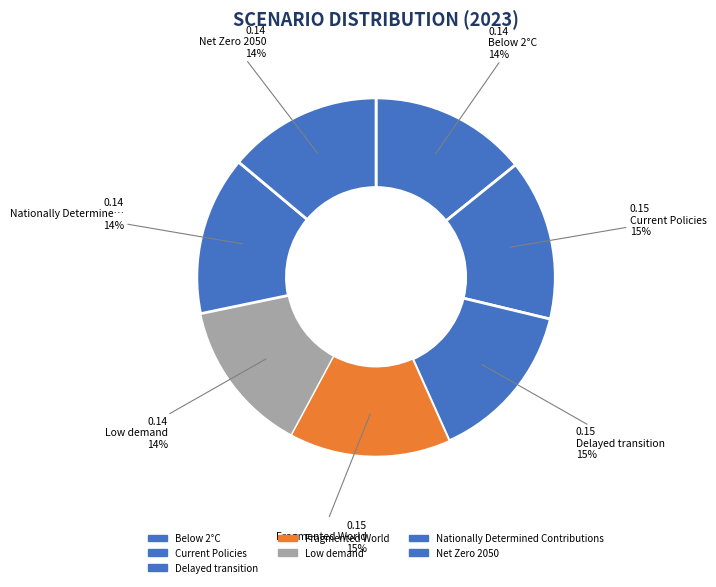

What percentage is the Fragmented World slice, to the nearest percent?

15%